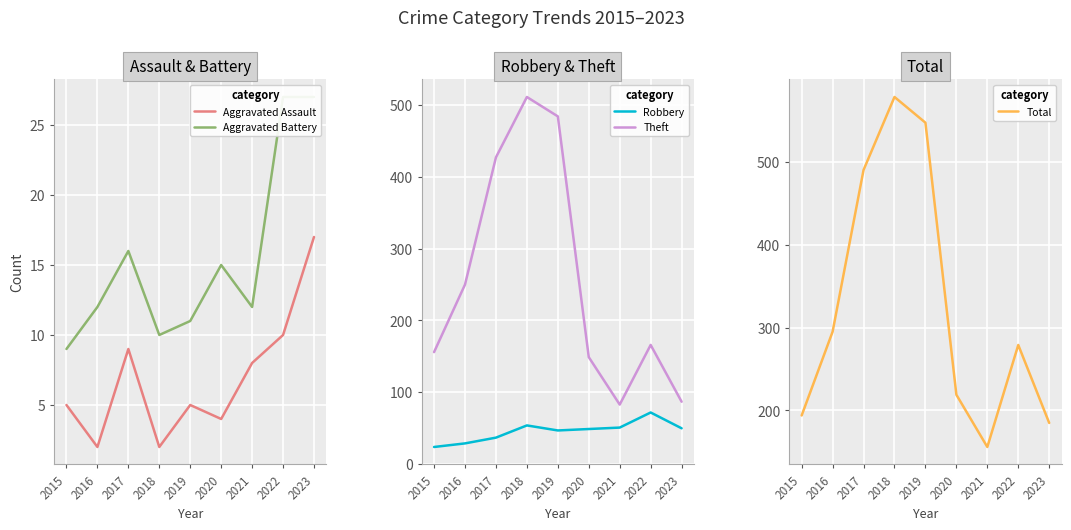

Which series has the largest total across all categories?

Total